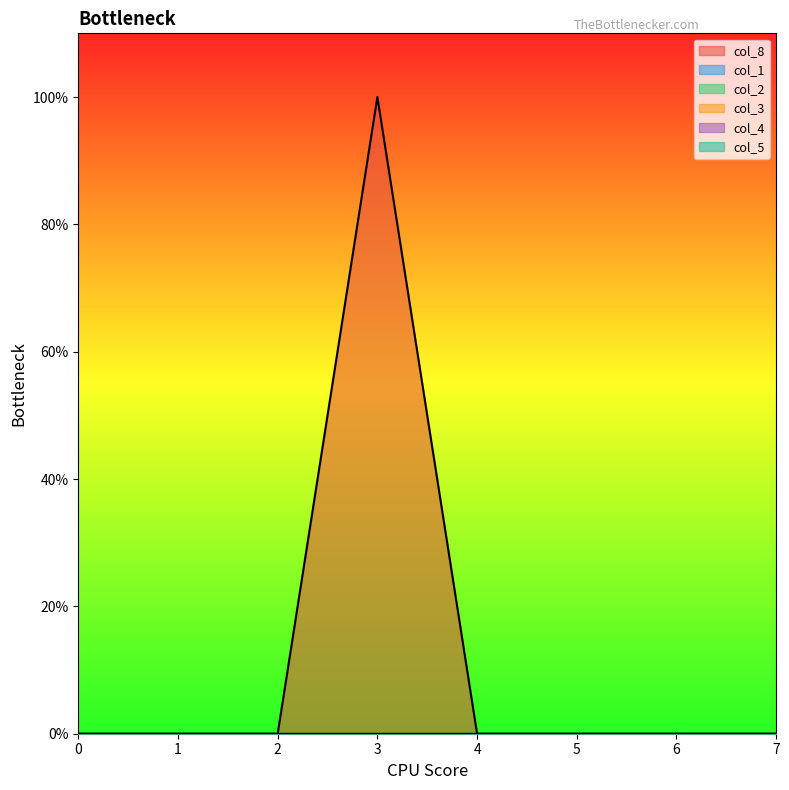

True or false: col_3 and col_8 intersect in this chart.

False